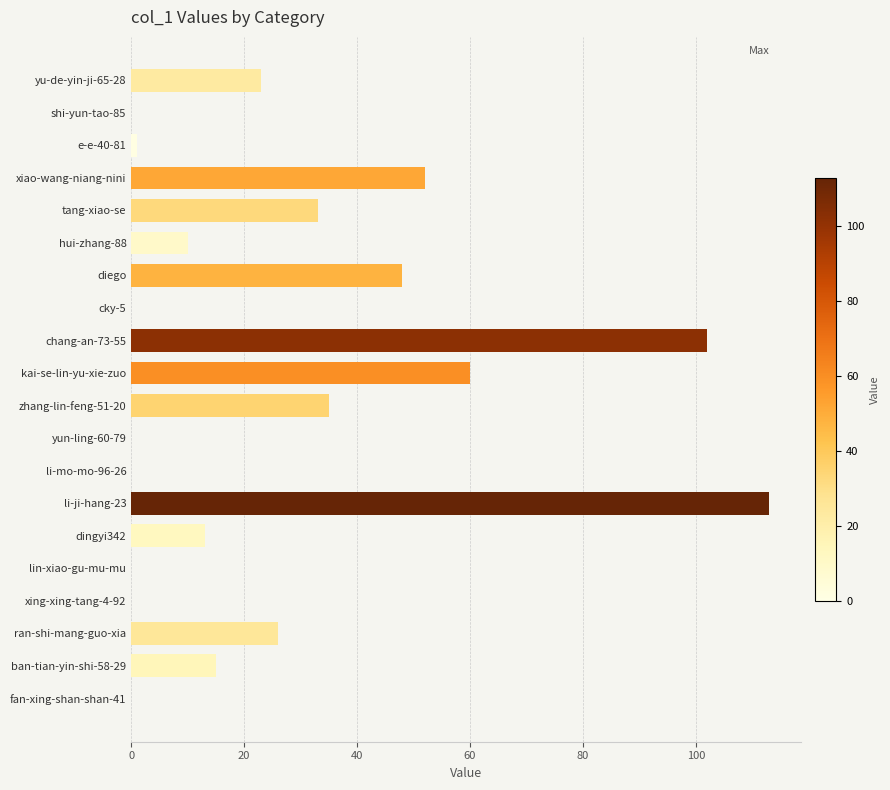

Are the bars horizontal?

Yes